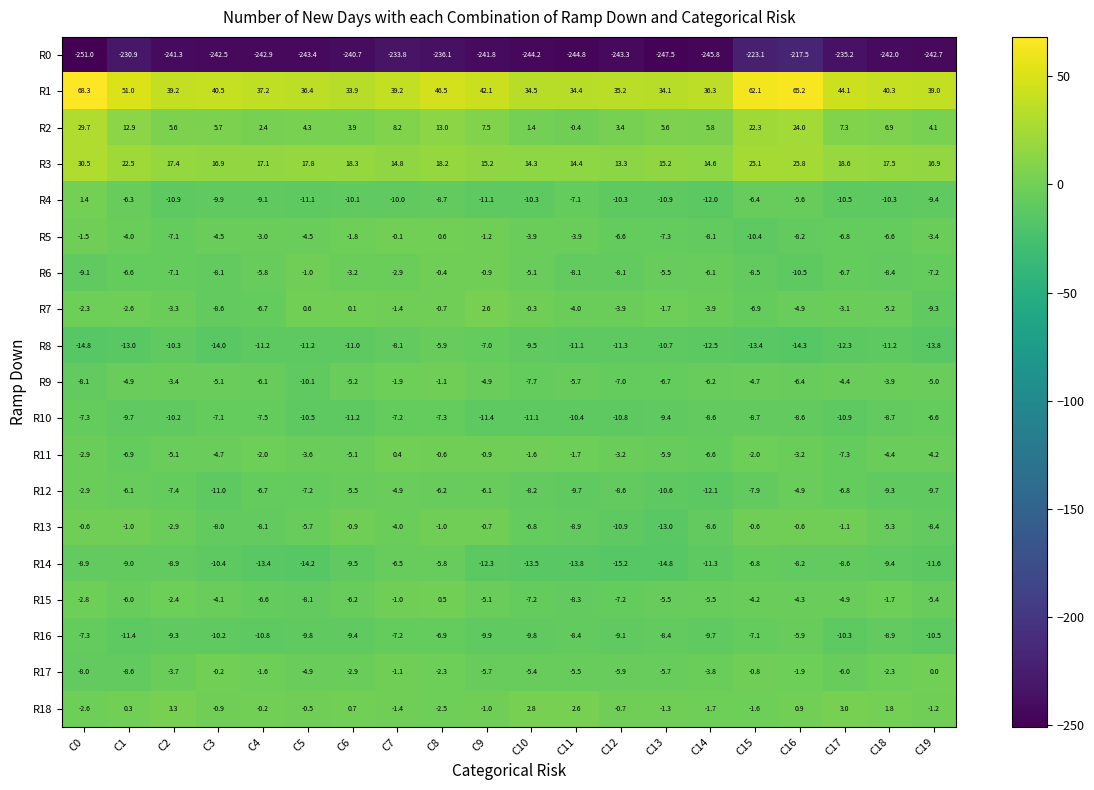

At C5, list the series in order from smallest to largest.

R0, R14, R8, R4, R10, R9, R16, R15, R12, R13, R17, R5, R11, R6, R18, R7, R2, R3, R1